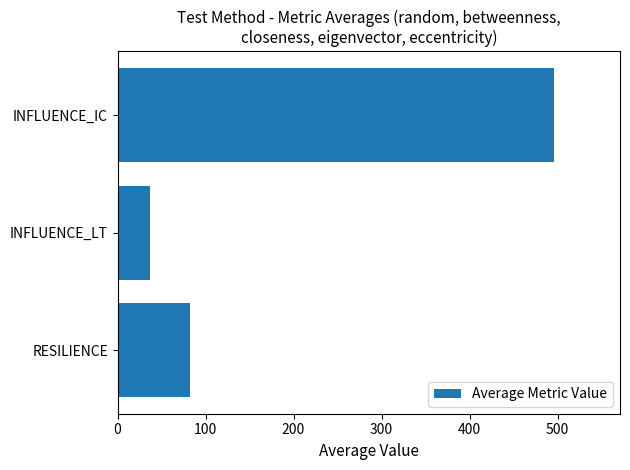

How many bars are there in total?

3